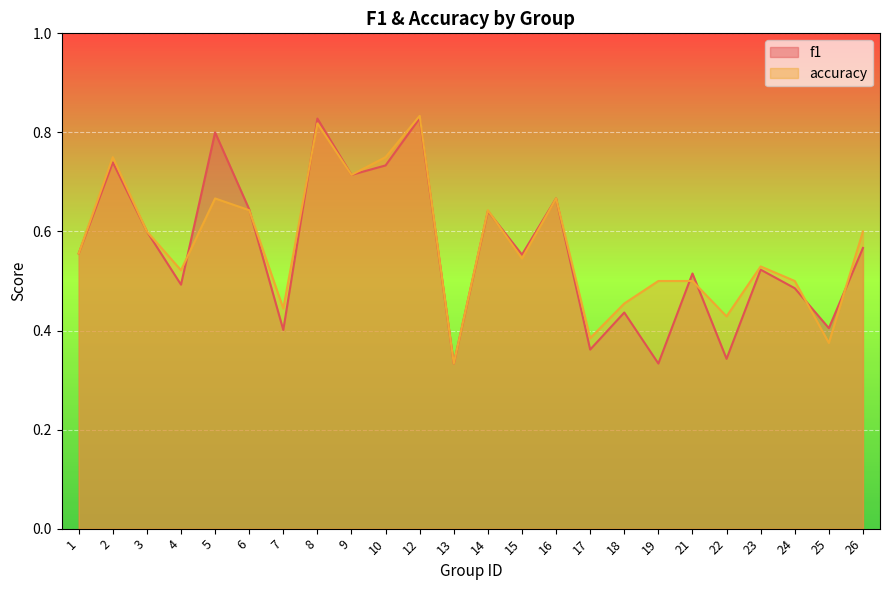

Which series ends up on top after the final intersection of f1 and accuracy?

accuracy